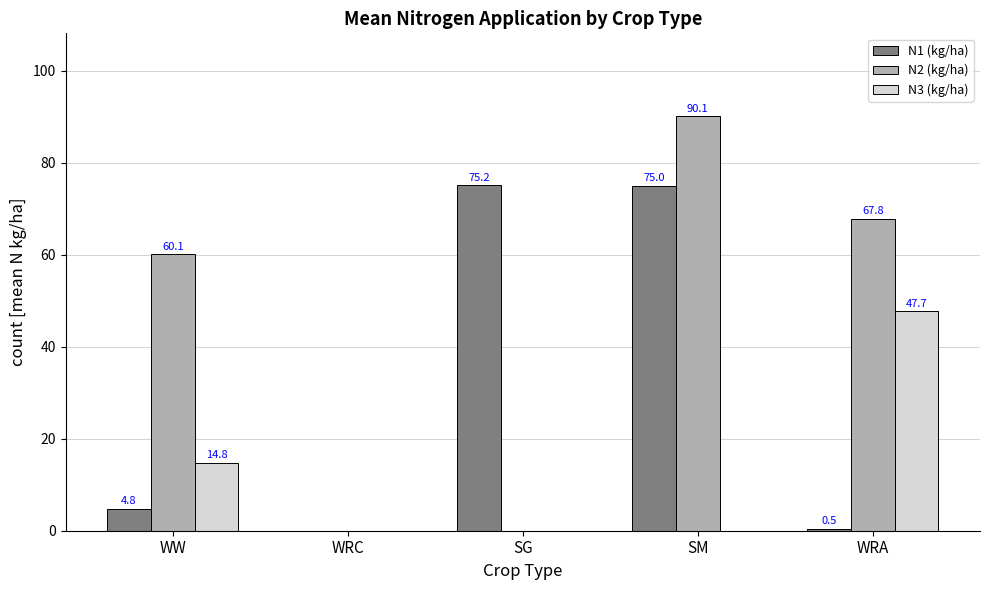

Does the chart contain stacked bars?

No